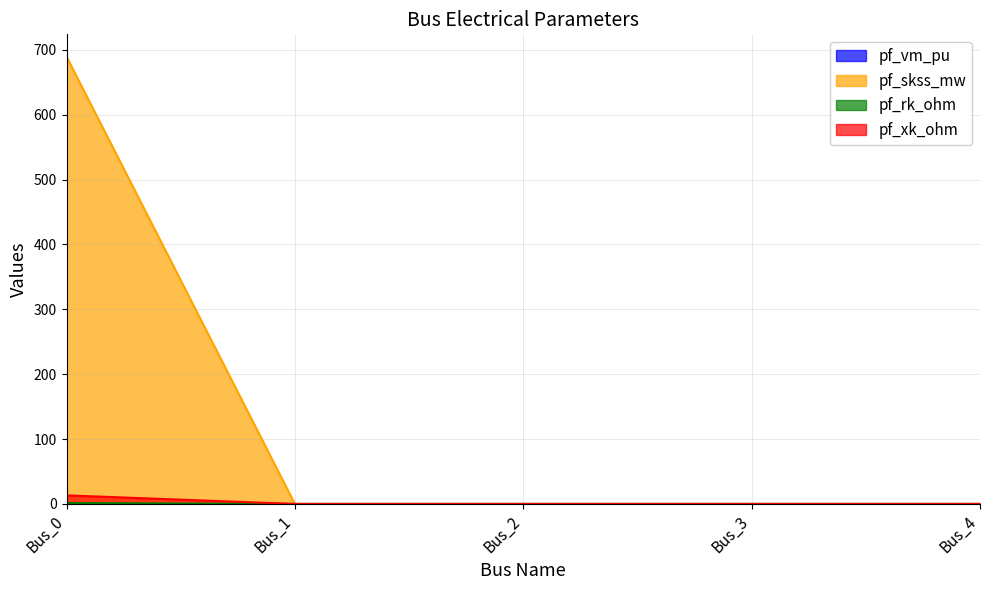

The value of pf_vm_pu at Bus_3 is -0.7. True or false?

False